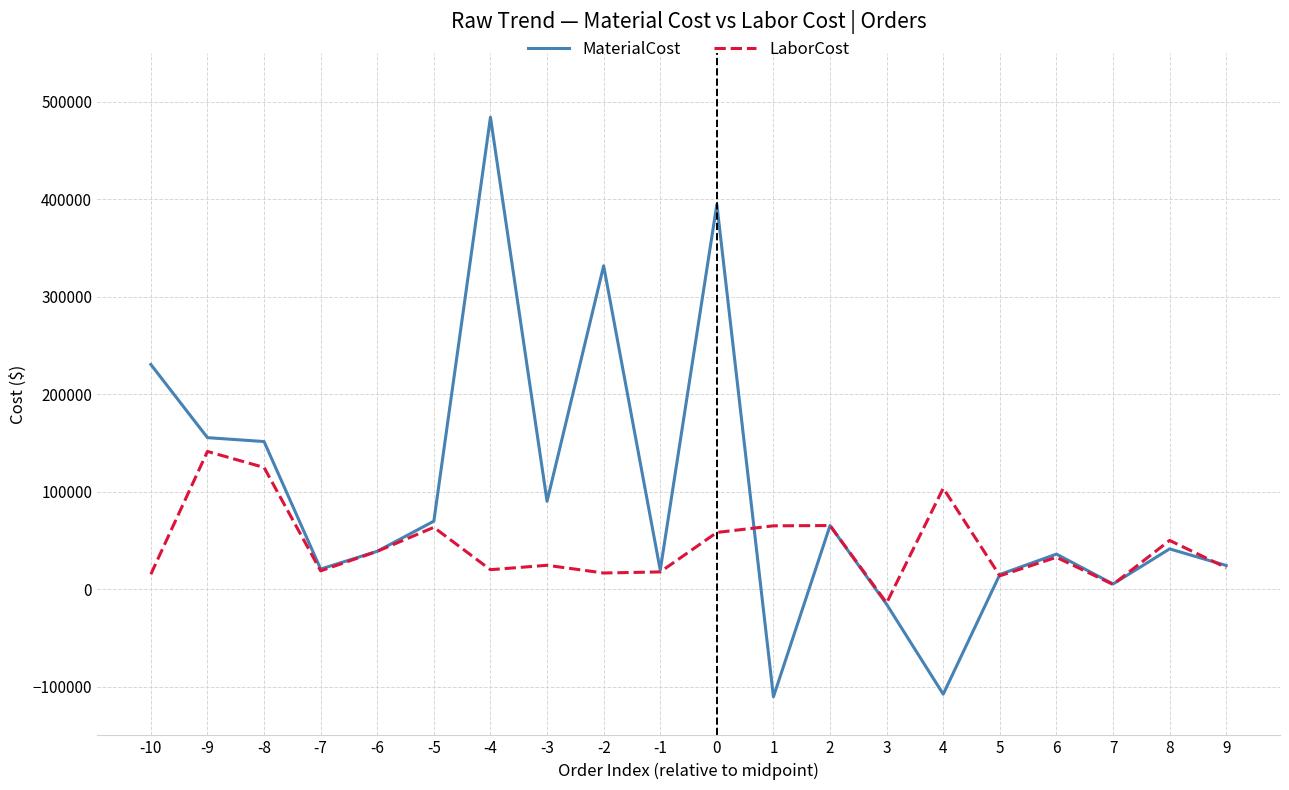

List the series in order of their overall mean, lowest first.

LaborCost, MaterialCost